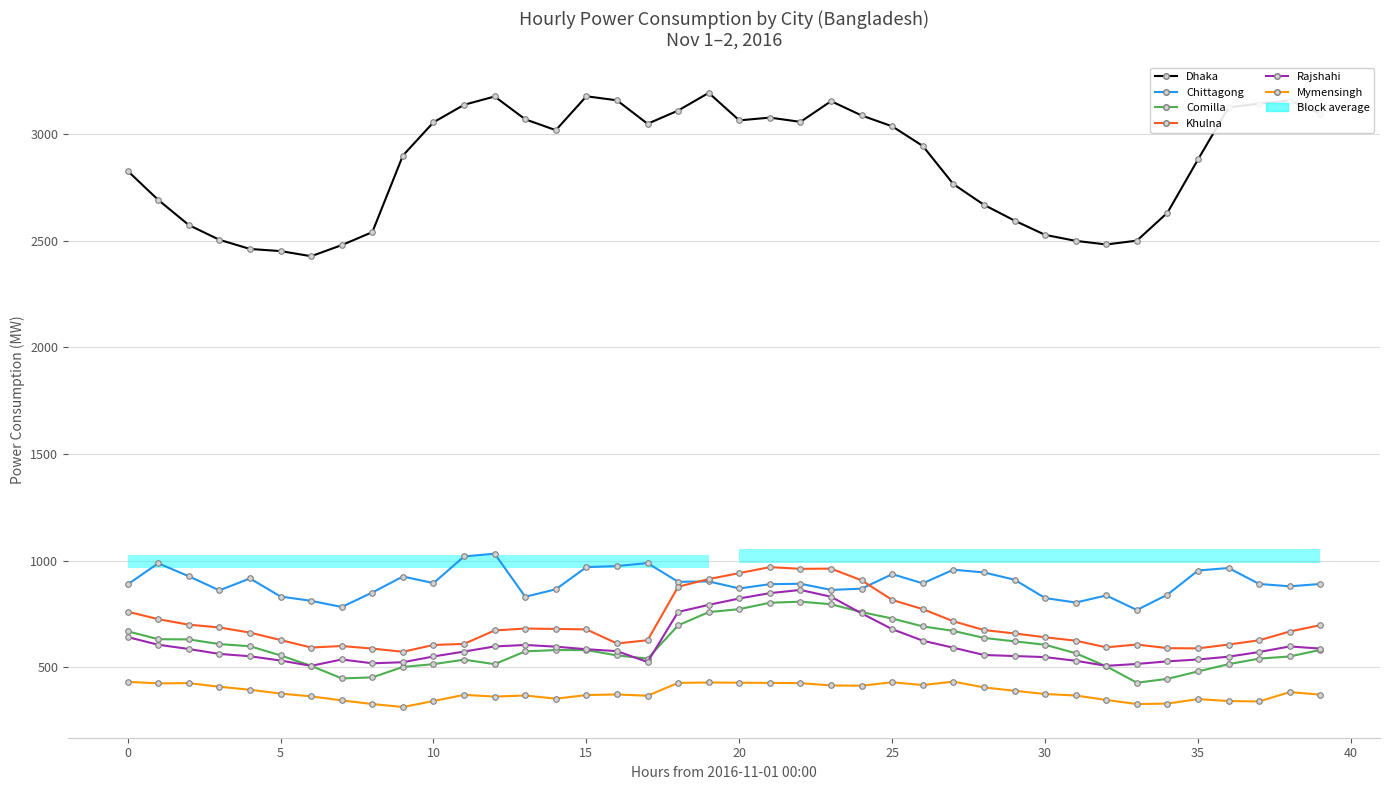

Rank the series at 21 from lowest to highest value.

Mymensingh, Comilla, Rajshahi, Chittagong, Khulna, Dhaka